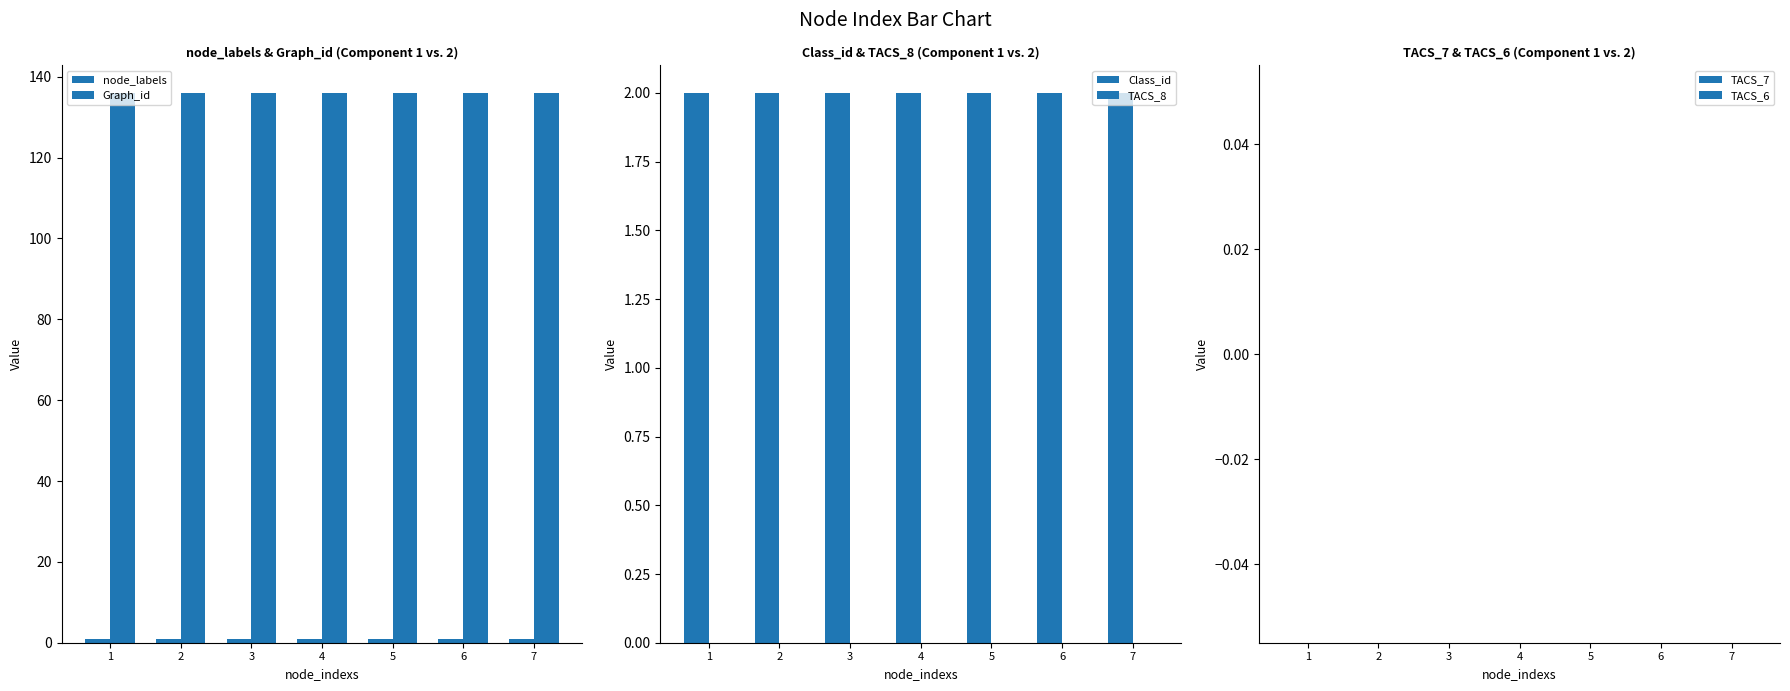

Reading left to right, list all the values displayed in this chart.

node_labels: 1	1	1	1	1	1	1
Graph_id: 136	136	136	136	136	136	136
Class_id: 2	2	2	2	2	2	2
TACS_8: 0	0	0	0	0	0	0
TACS_7: 0	0	0	0	0	0	0
TACS_6: 0	0	0	0	0	0	0